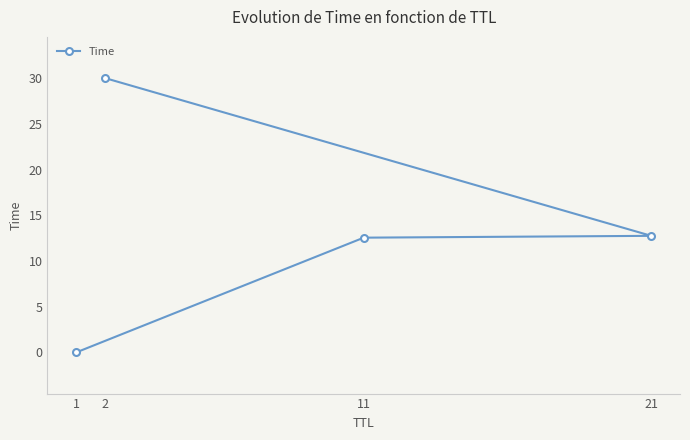

What is the value of the 4th point from the left?

12.7